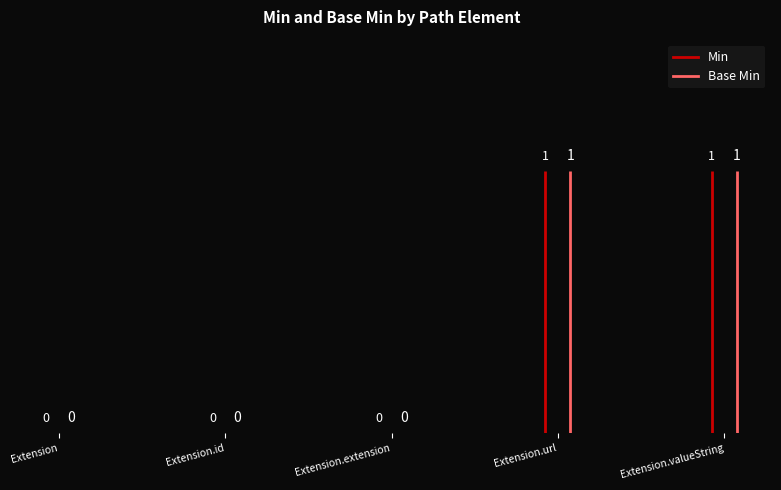

How many Base Min values are between 0 and 1?

5